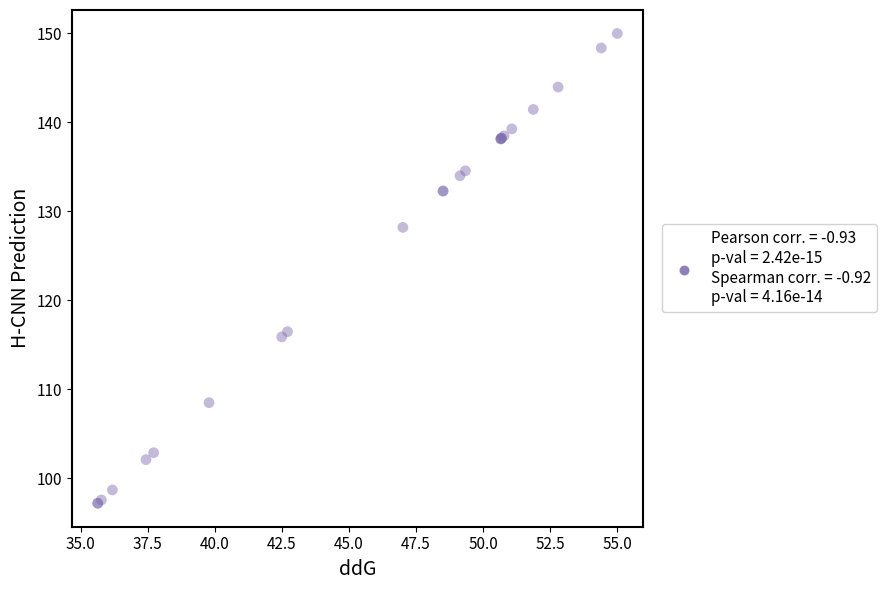

What Y value in the scatter plot is closest to 123?

128.2